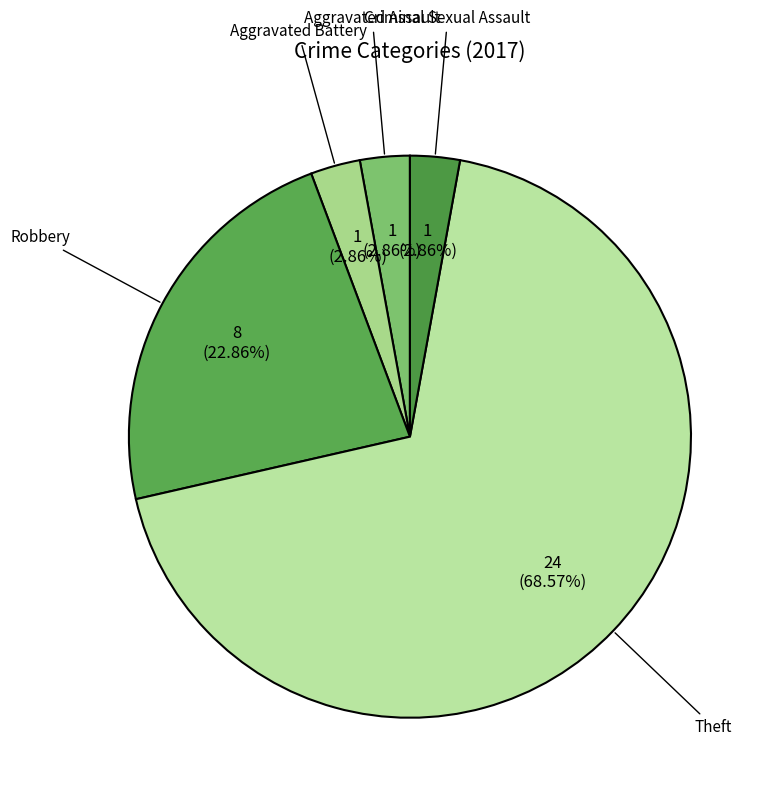

What is the largest slice in the pie chart?

Theft